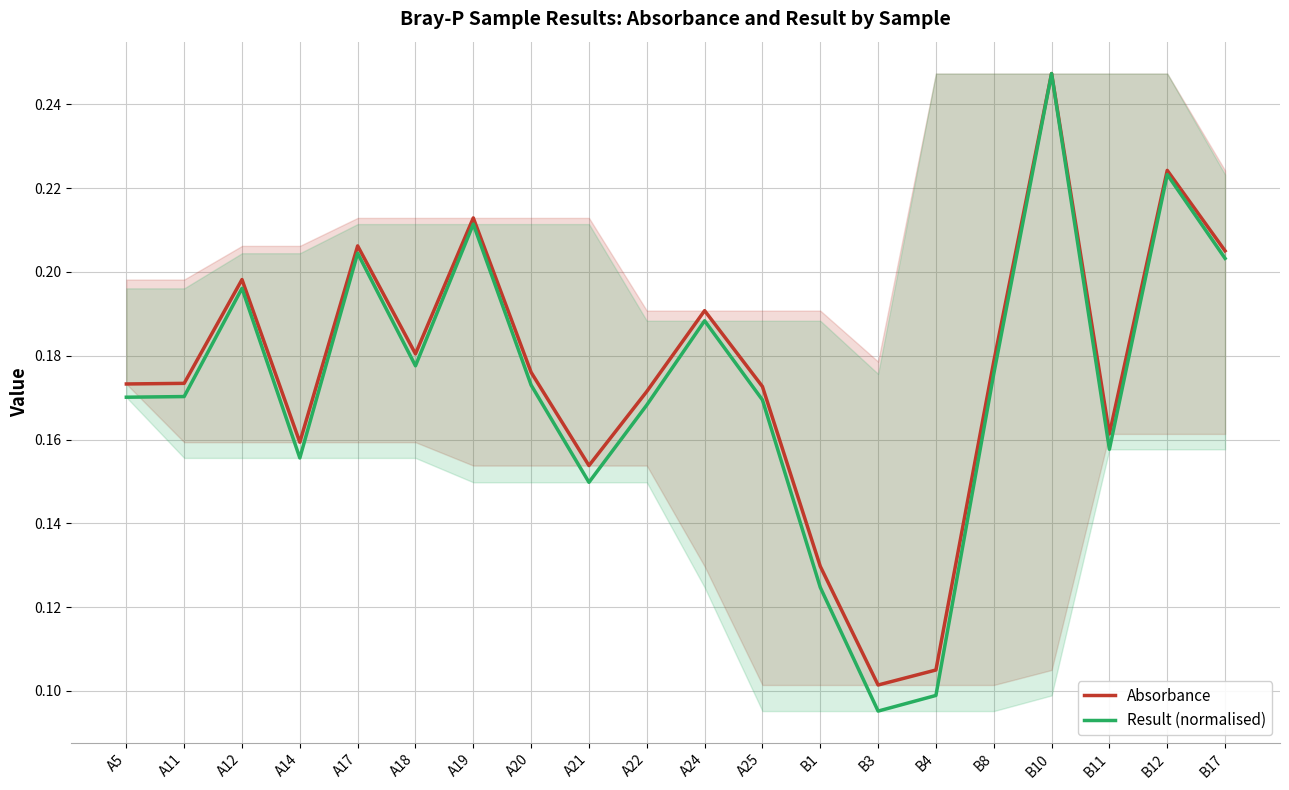

Reading left to right, list all the values displayed in this chart.

Absorbance: A5=0.2	A11=0.2	A12=0.2	A14=0.2	A17=0.2	A18=0.2	A19=0.2	A20=0.2	A21=0.2	A22=0.2	A24=0.2	A25=0.2	B1=0.1	B3=0.1	B4=0.1	B8=0.2	B10=0.2	B11=0.2	B12=0.2	B17=0.2
Result (normalised): A5=0.2	A11=0.2	A12=0.2	A14=0.2	A17=0.2	A18=0.2	A19=0.2	A20=0.2	A21=0.1	A22=0.2	A24=0.2	A25=0.2	B1=0.1	B3=0.1	B4=0.1	B8=0.2	B10=0.2	B11=0.2	B12=0.2	B17=0.2